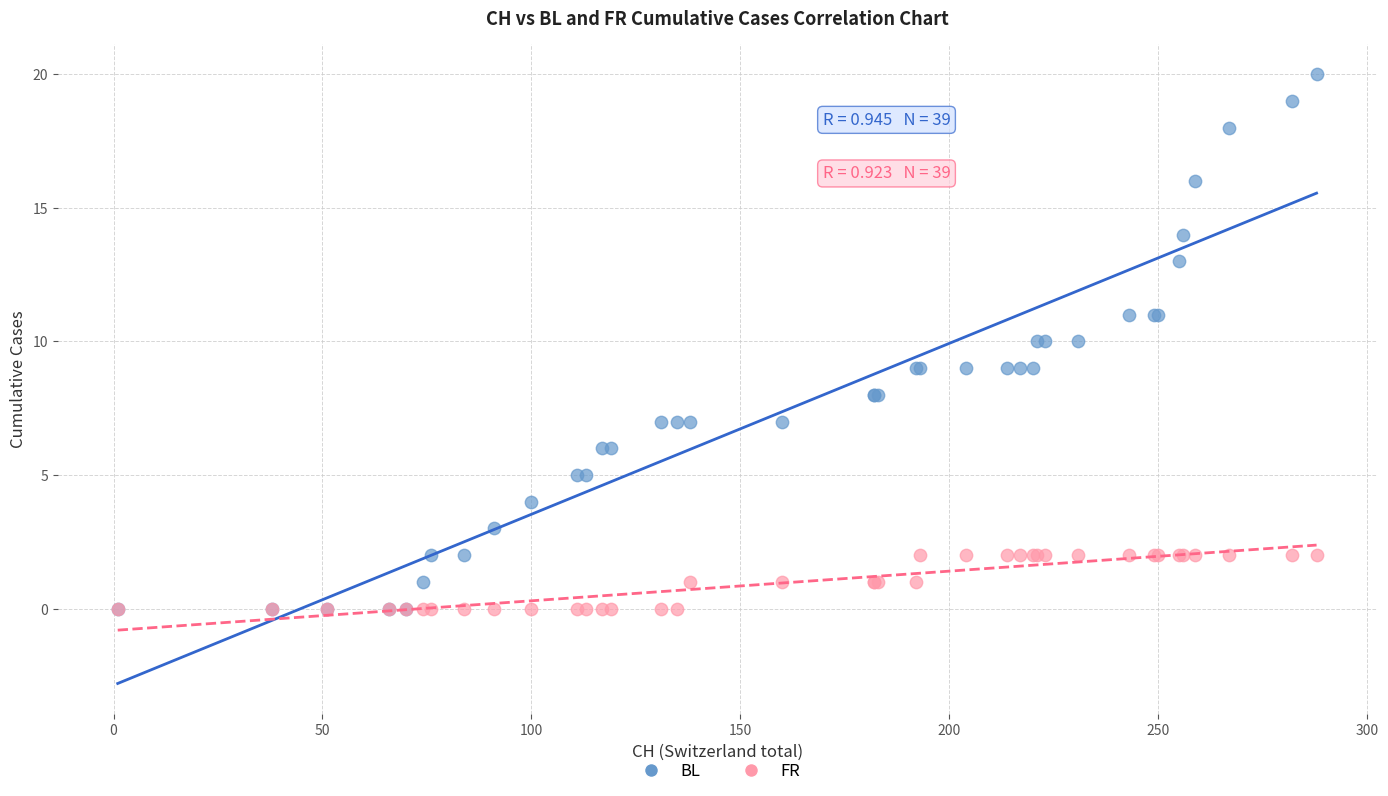

What are all the series names shown in the legend?

BL, FR